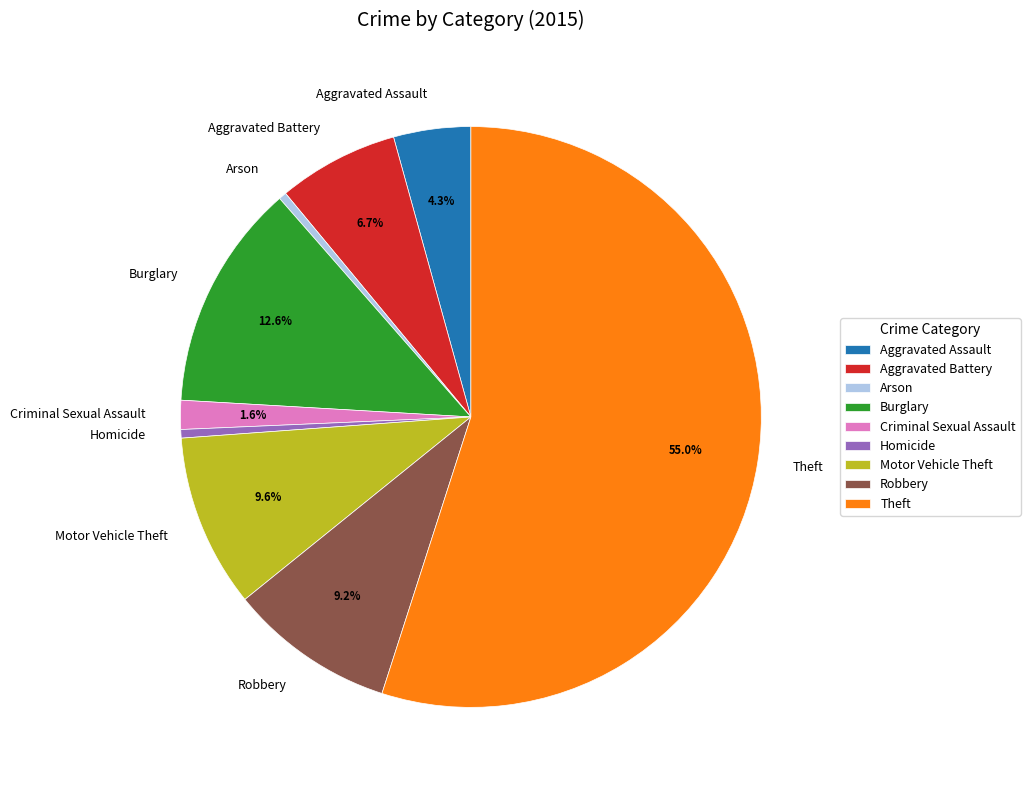

How many slices are in this pie chart?

9